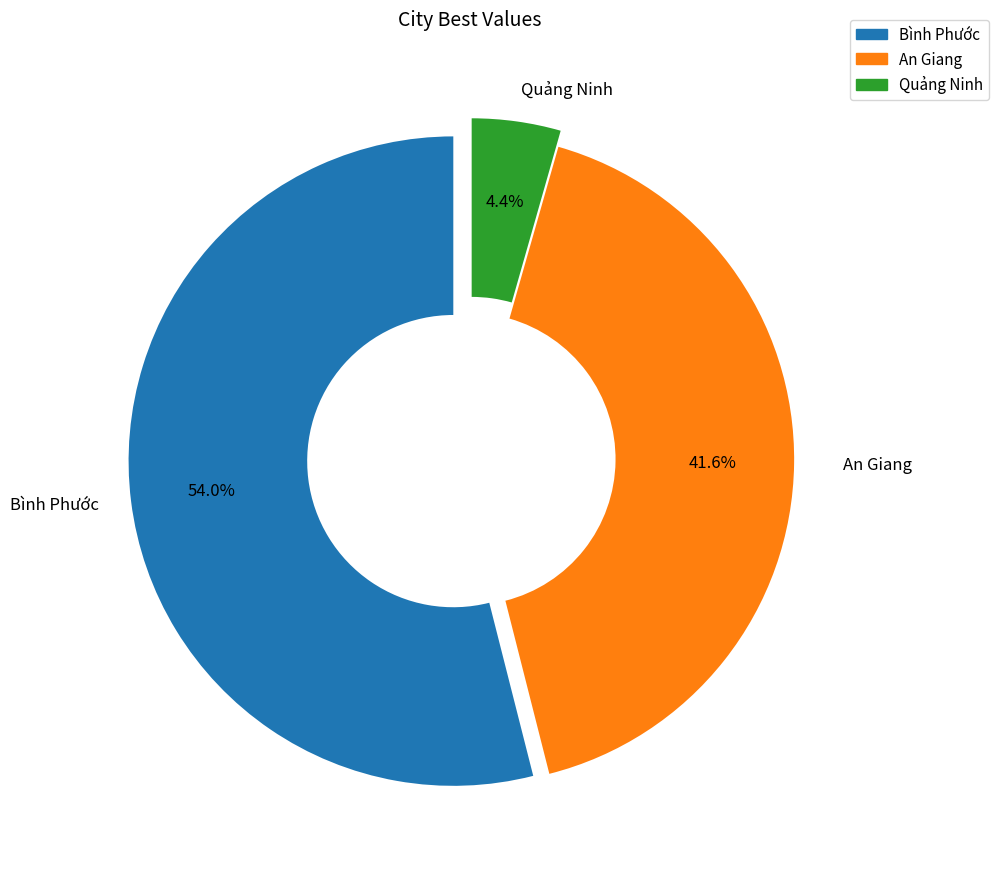

Between An Giang and Bình Phước, which is larger?

Bình Phước